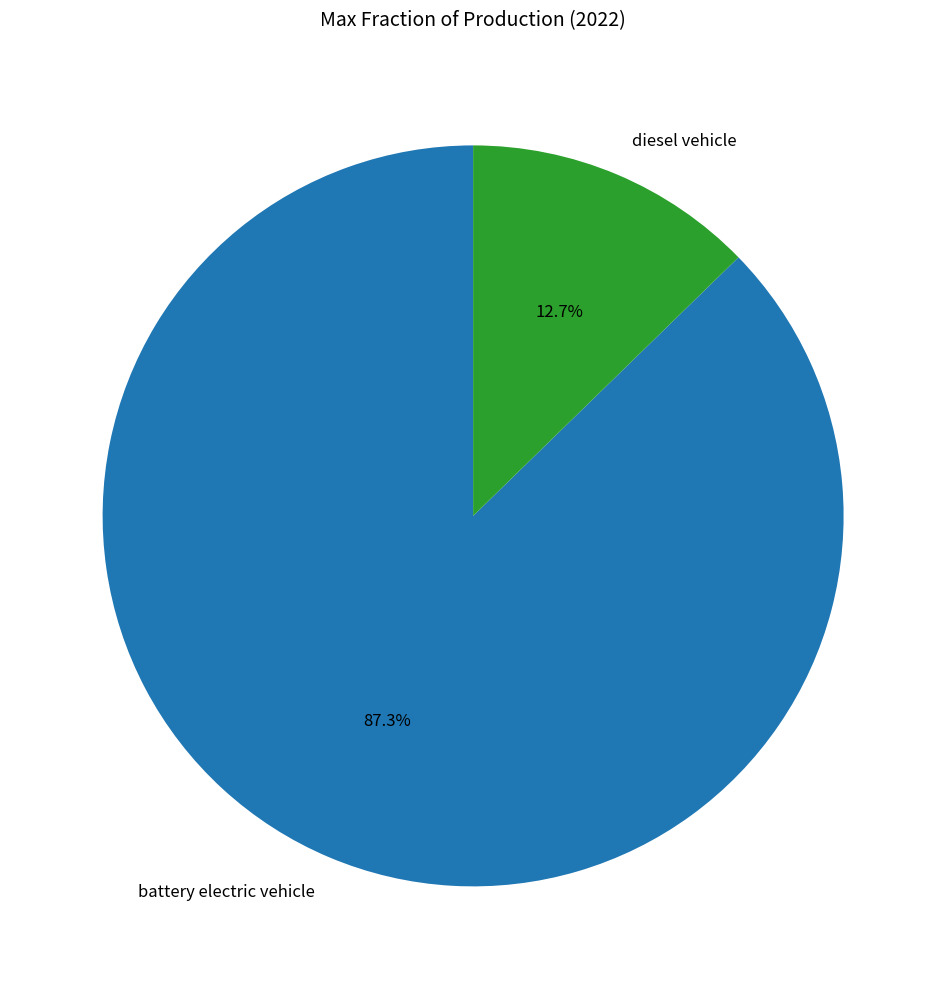

Which category has the biggest portion of the pie?

battery electric vehicle